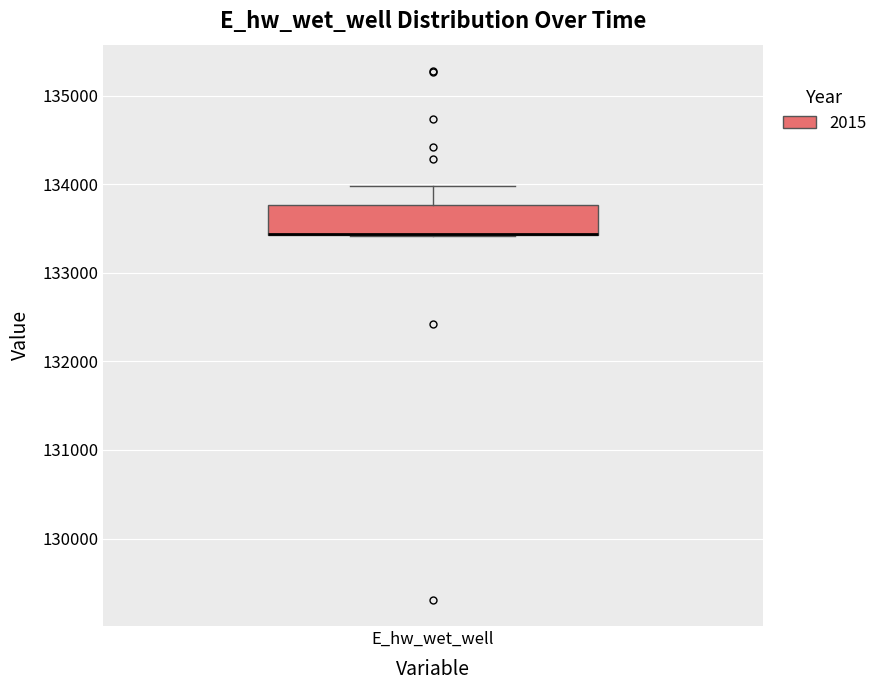

Where does the upper whisker of the box for E_hw_wet_well end on the y-axis? The values are not printed on the chart, so give them approximately, as read against the axis.

134000